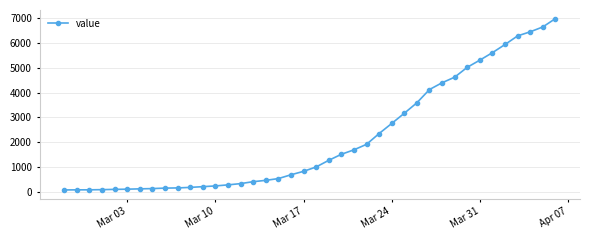

What is the sum of all values?

85677